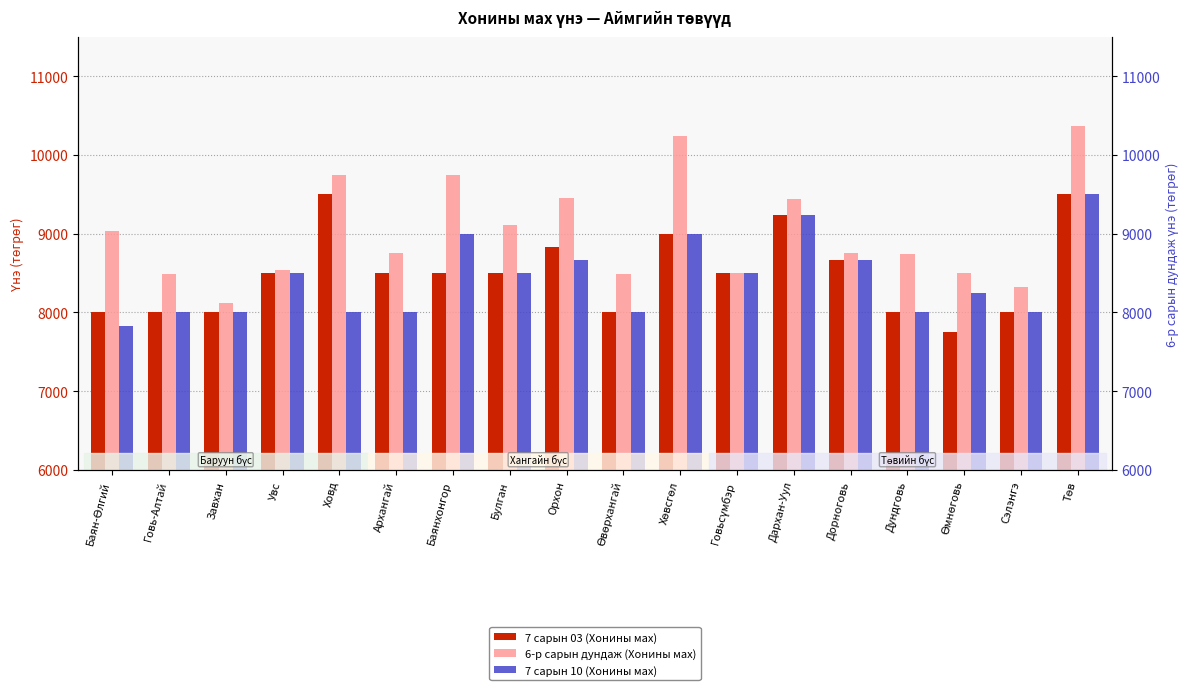

Reading left to right, extract all data points from this chart.

7 сарын 03 (Хонины мах): Баян-Өлгий=8000.0	Говь-Алтай=8000.0	Завхан=8000.0	Увс=8500.0	Ховд=9500.0	Архангай=8500.0	Баянхонгор=8500.0	Булган=8500.0	Орхон=8833.0	Өвөрхангай=8000.0	Хөвсгөл=9000.0	Говьсүмбэр=8500.0	Дархан-Уул=9233.0	Дорноговь=8667.0	Дундговь=8000.0	Өмнөговь=7750.0	Сэлэнгэ=8000.0	Төв=9500.0
6-р сарын дундаж (Хонины мах): Баян-Өлгий=9028.5	Говь-Алтай=8485.3	Завхан=8122.2	Увс=8541.2	Ховд=9746.8	Архангай=8748.5	Баянхонгор=9740.7	Булган=9115.4	Орхон=9458.0	Өвөрхангай=8485.3	Хөвсгөл=10241.1	Говьсүмбэр=8500.0	Дархан-Уул=9436.0	Дорноговь=8749.6	Дундговь=8746.4	Өмнөговь=8500.0	Сэлэнгэ=8322.5	Төв=10372.7
7 сарын 10 (Хонины мах): Баян-Өлгий=7833.0	Говь-Алтай=8000.0	Завхан=8000.0	Увс=8500.0	Ховд=8000.0	Архангай=8000.0	Баянхонгор=9000.0	Булган=8500.0	Орхон=8667.0	Өвөрхангай=8000.0	Хөвсгөл=9000.0	Говьсүмбэр=8500.0	Дархан-Уул=9233.0	Дорноговь=8667.0	Дундговь=8000.0	Өмнөговь=8250.0	Сэлэнгэ=8000.0	Төв=9500.0